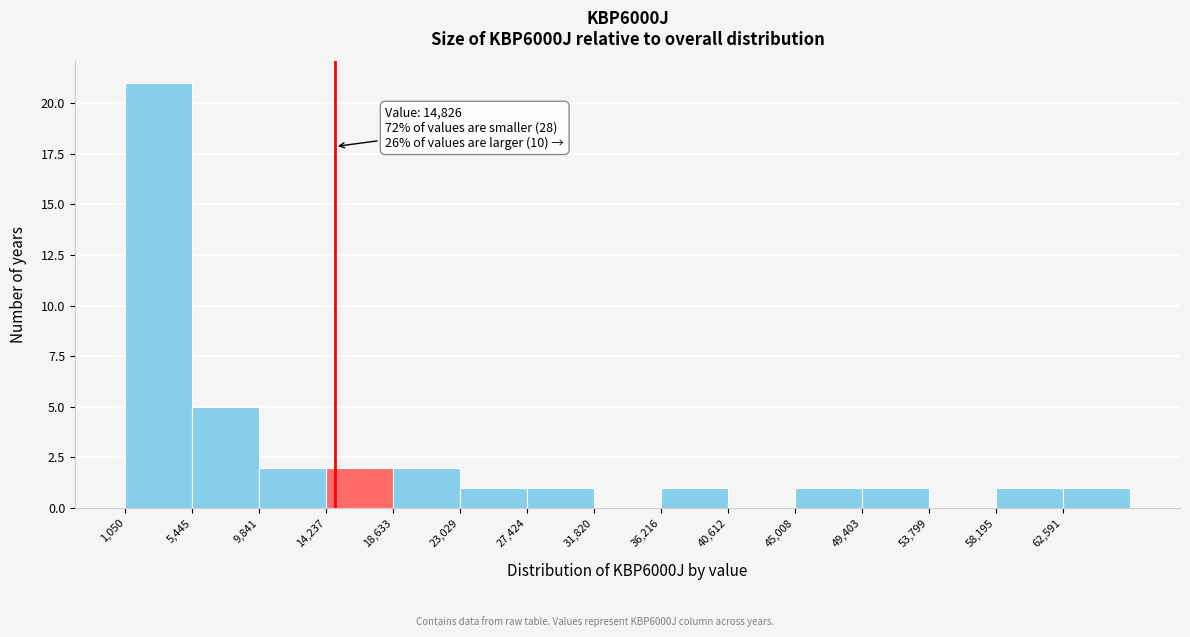

Which range on the x-axis has the tallest bar?

1000 to 5500